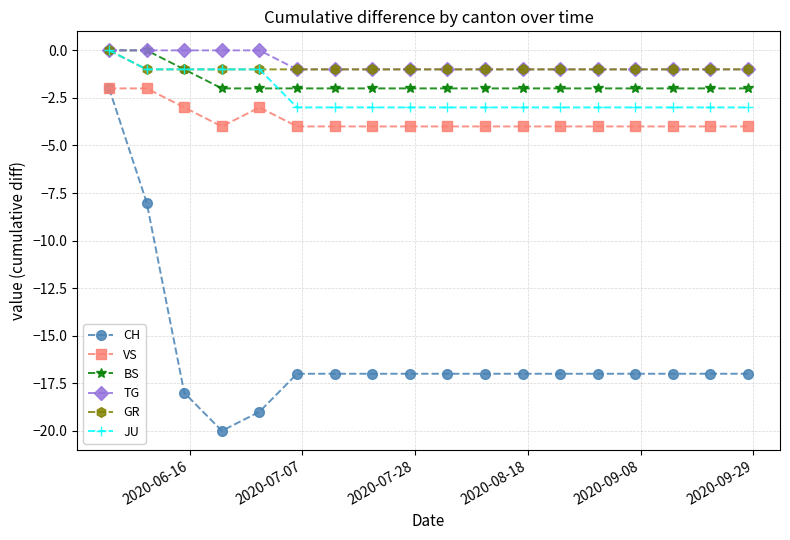

What is the smallest value displayed?

-20